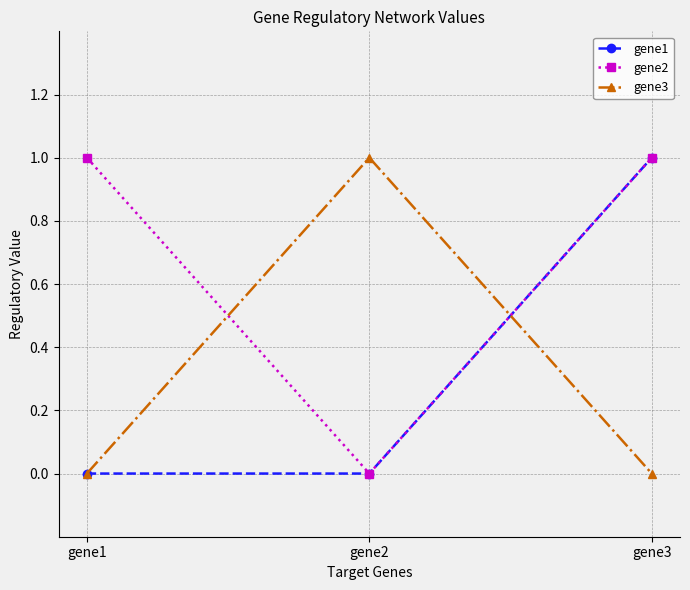

Reading left to right, transcribe all the data shown in this chart.

gene1: 0	0	1
gene2: 1	0	1
gene3: 0	1	0